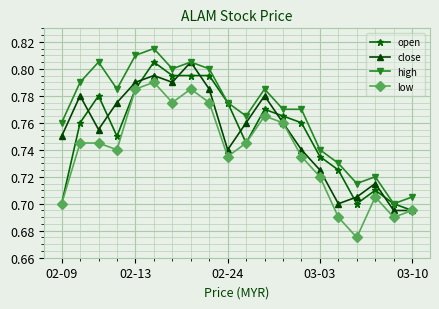

At how many categories does at least one series exceed 0?

20